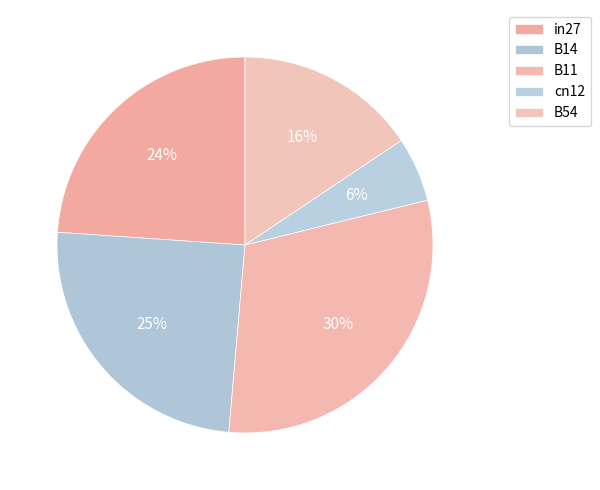

Is it true that B11 is 20% of the pie?

False